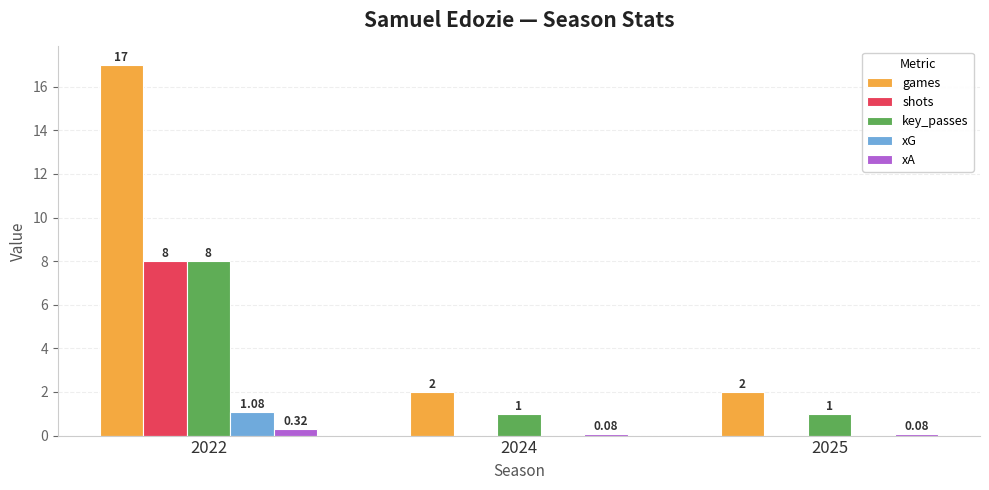

What is the sum of all shots values?

8.0